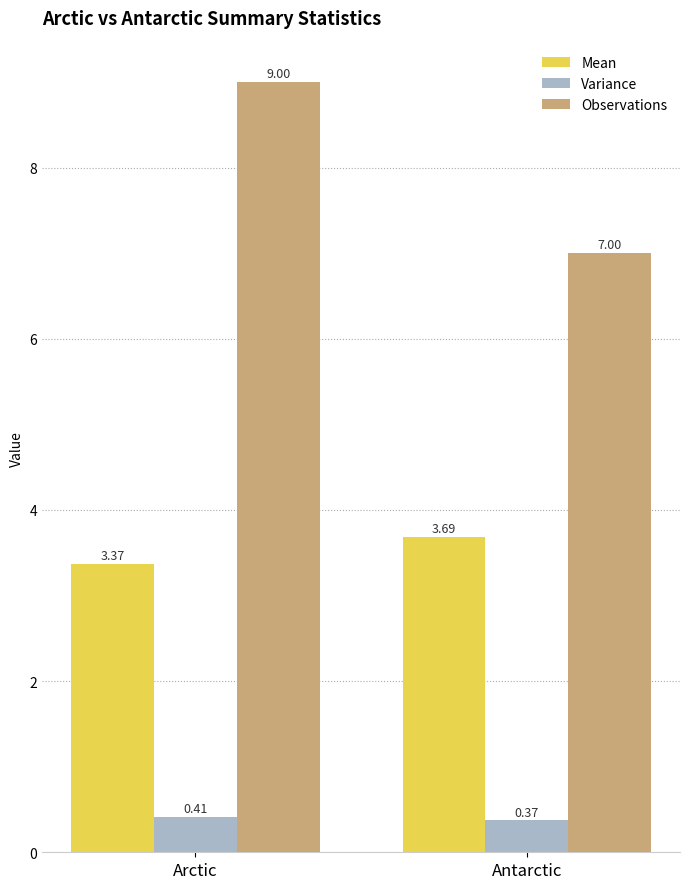

What is the label of the 1st bar from the right?

Antarctic